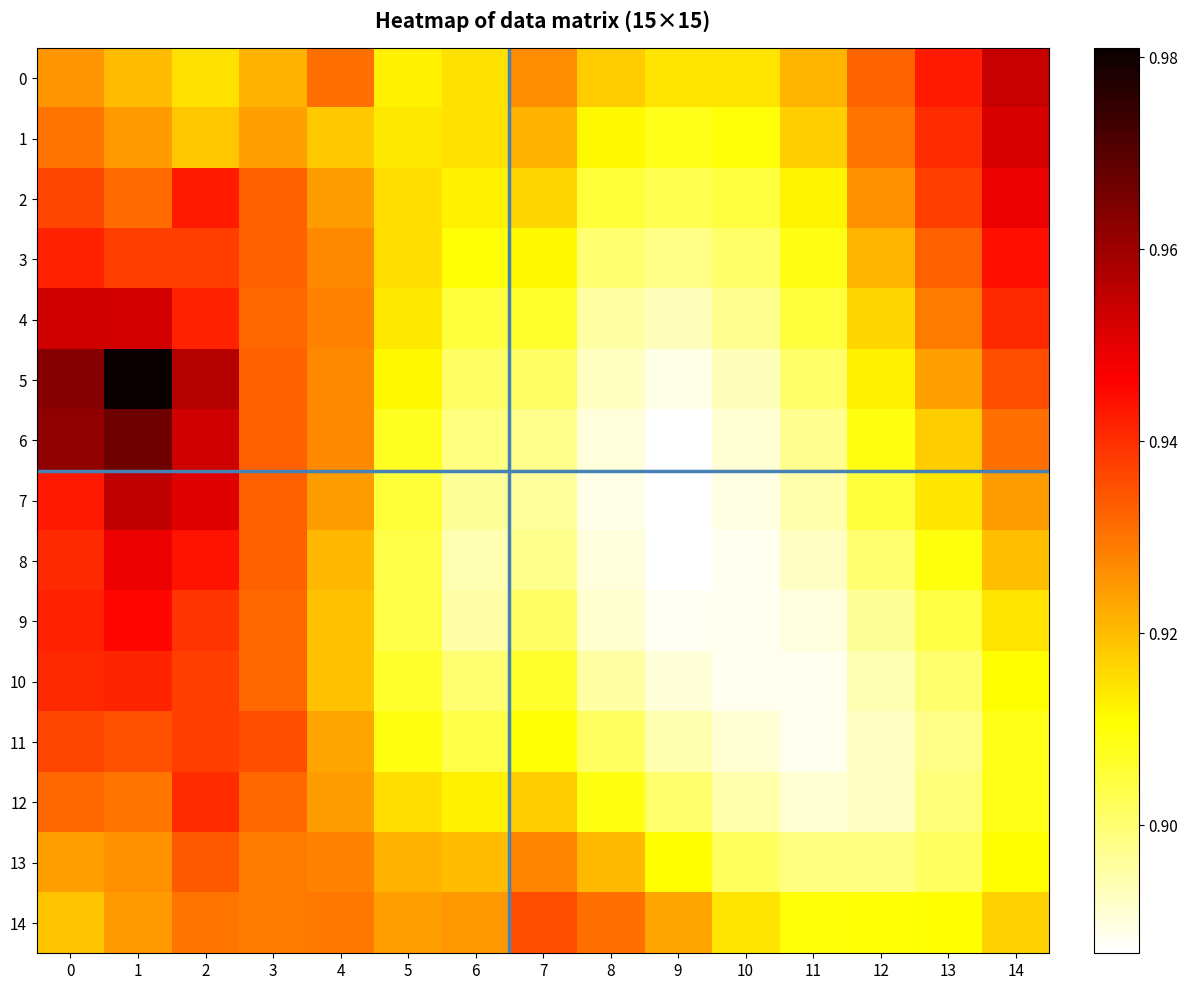

Between 1 and 8, which is larger?

1